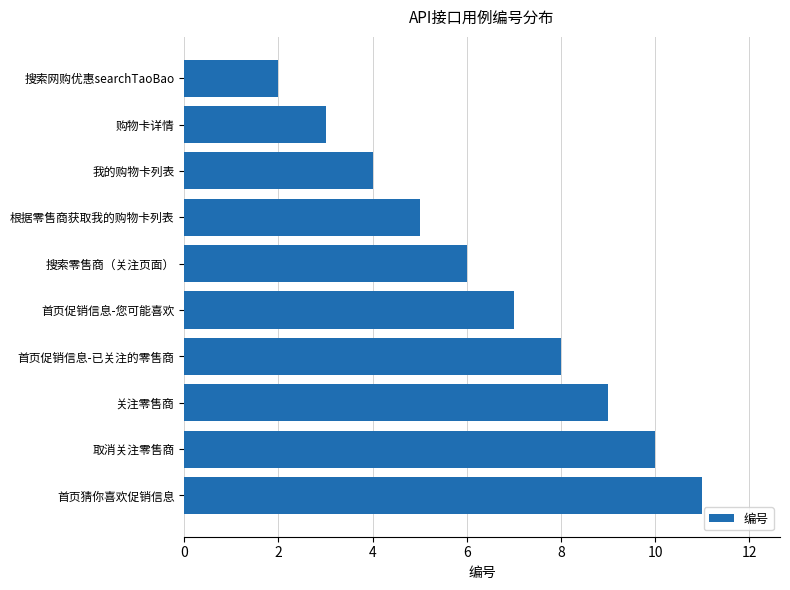

Rank the categories by value from highest to lowest.

首页猜你喜欢促销信息, 取消关注零售商, 关注零售商, 首页促销信息-已关注的零售商, 首页促销信息-您可能喜欢, 搜索零售商（关注页面）, 根据零售商获取我的购物卡列表, 我的购物卡列表, 购物卡详情, 搜索网购优惠searchTaoBao